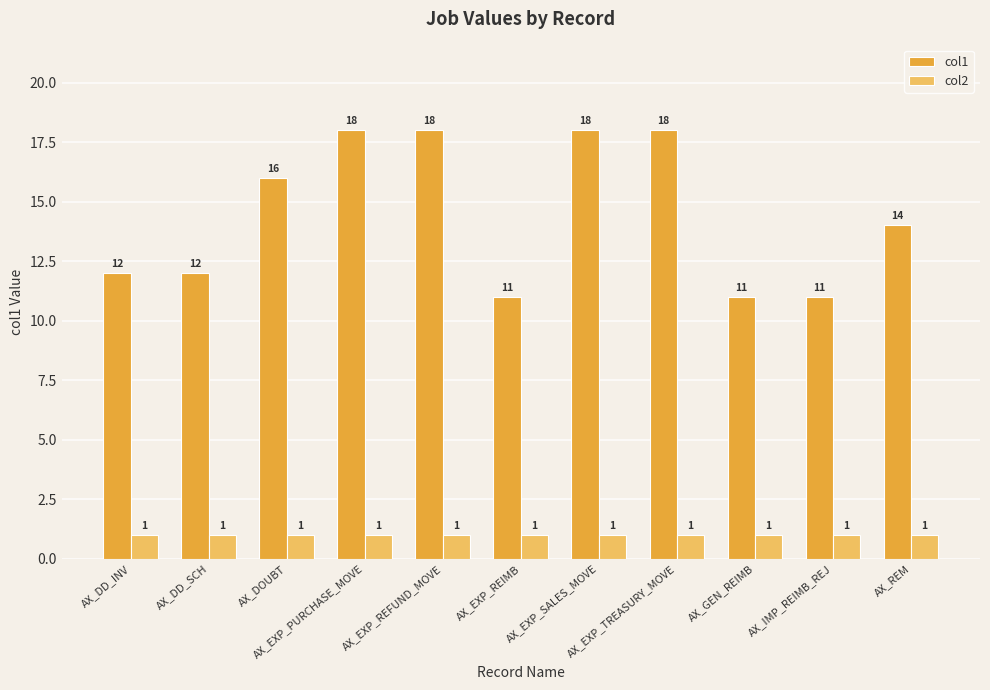

What is the average value of the col2 series?

1